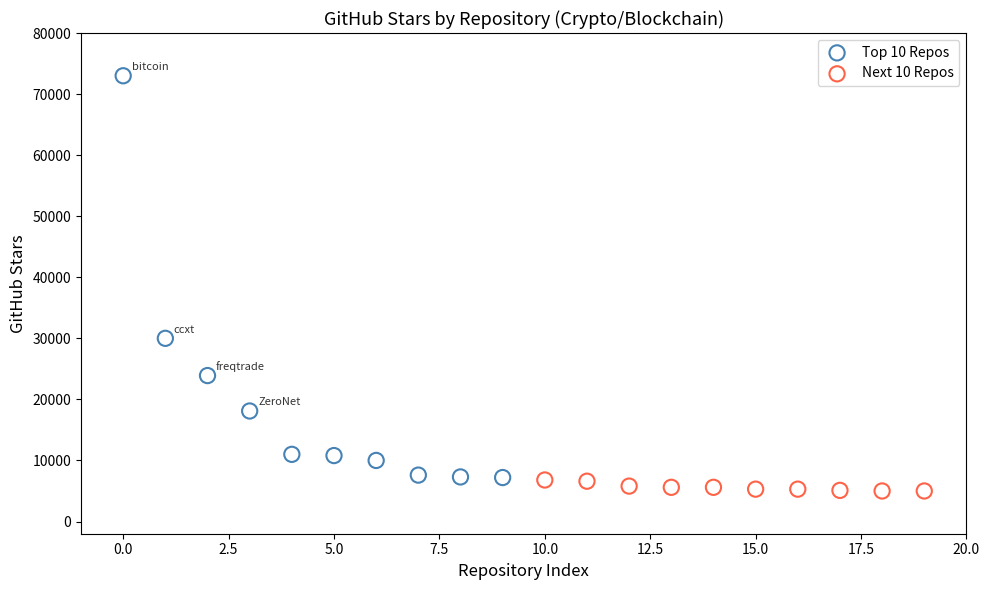

Which series has the widest spread of Y values?

Top 10 Repos